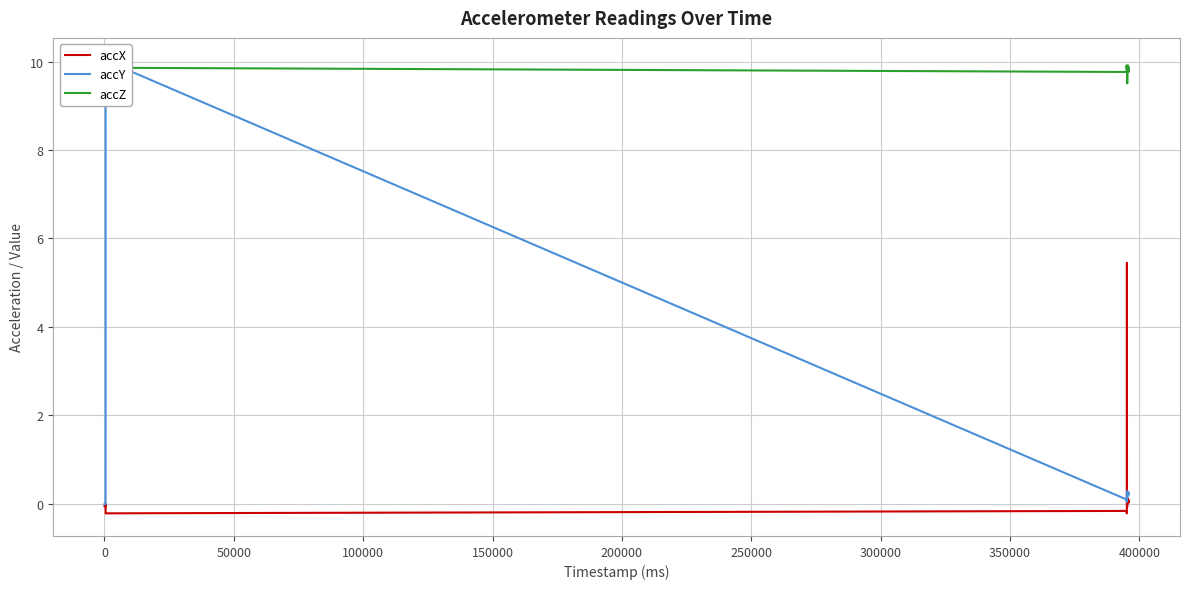

True or false: accX and accZ intersect in this chart.

False